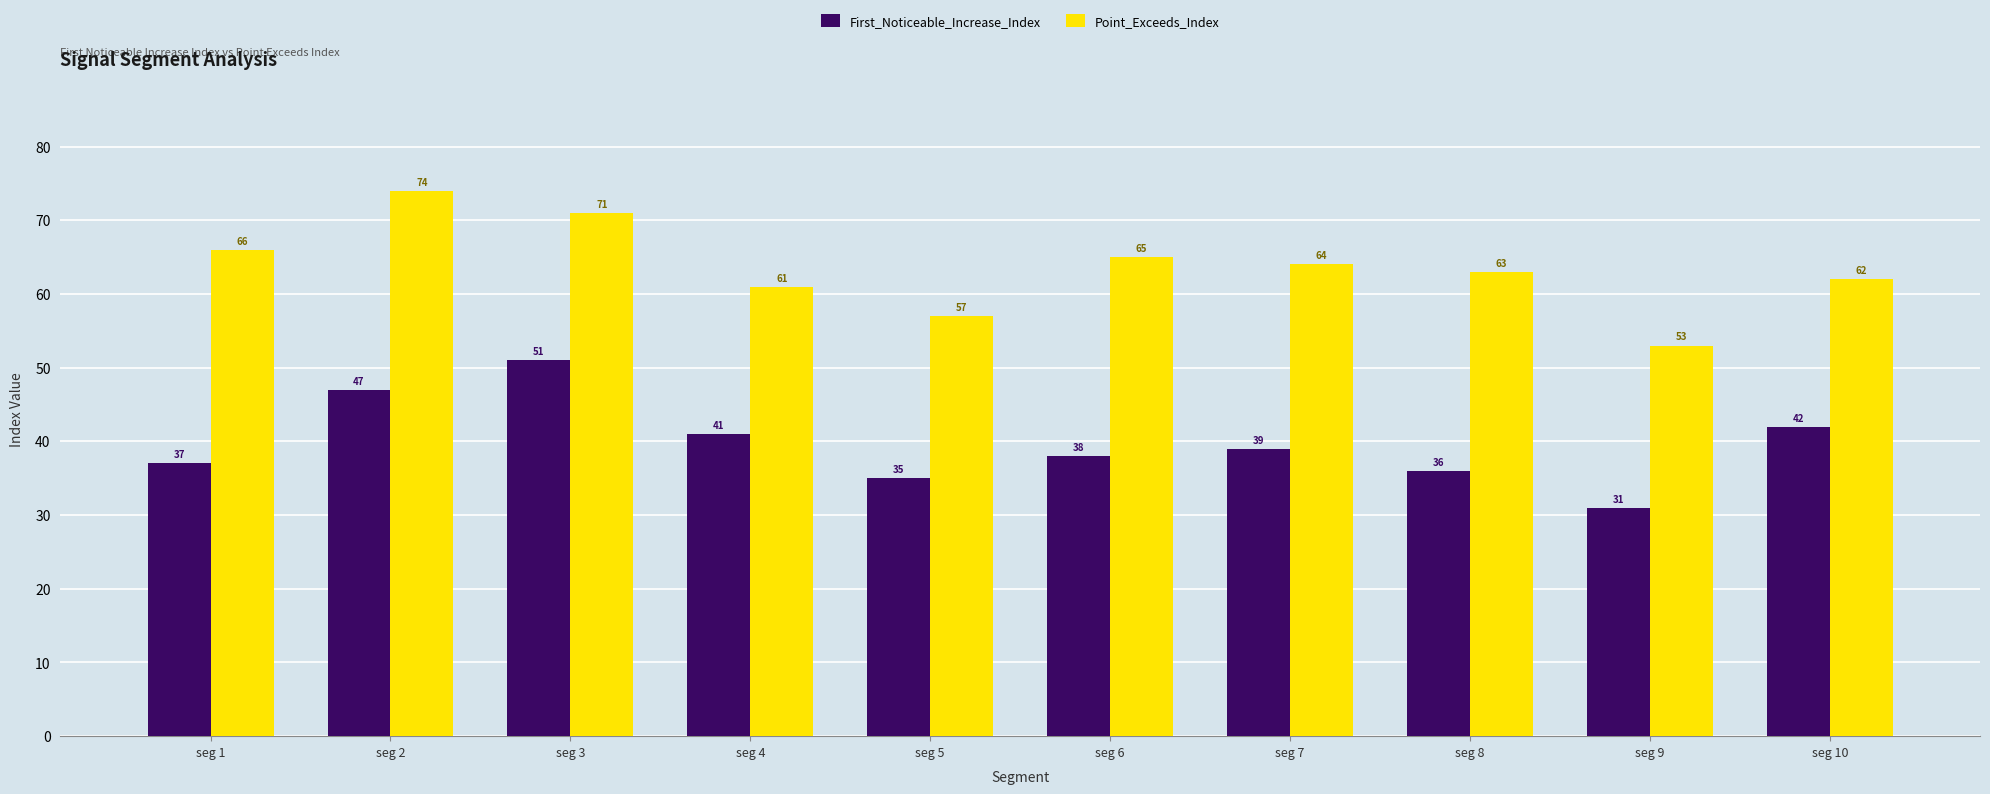

How many values in the Point_Exceeds_Index series are below 64?

5